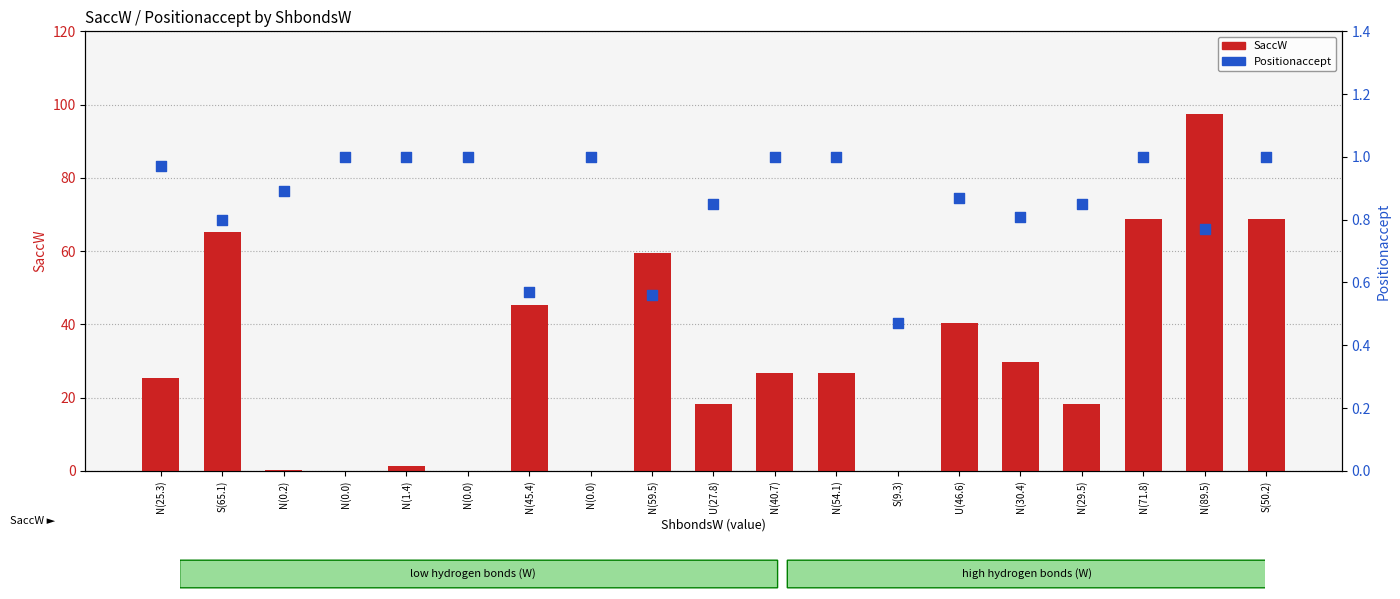

Which series has the largest Y range (max minus min)?

SaccW